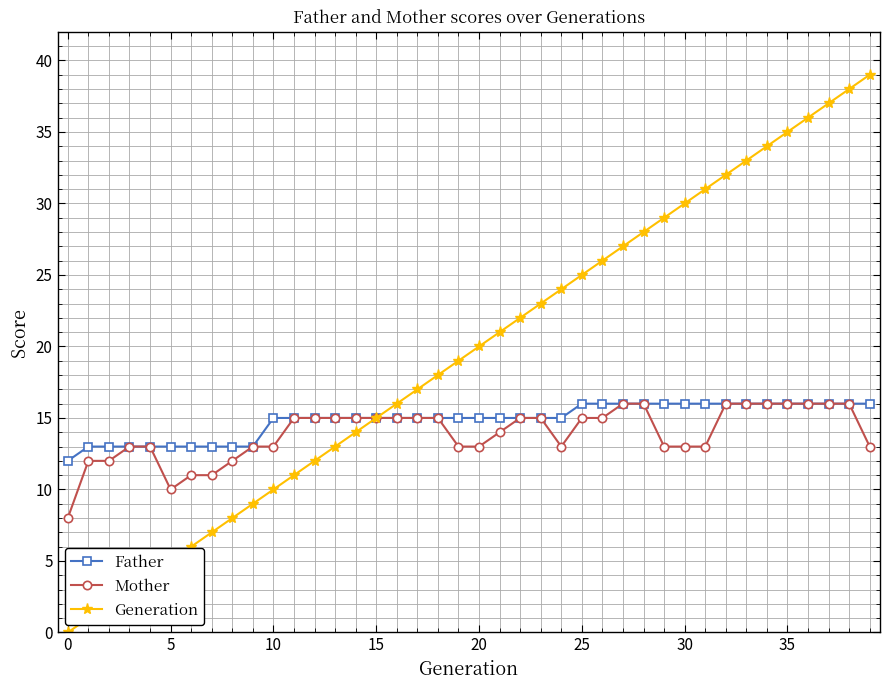

What is the sum of all Generation values?

780